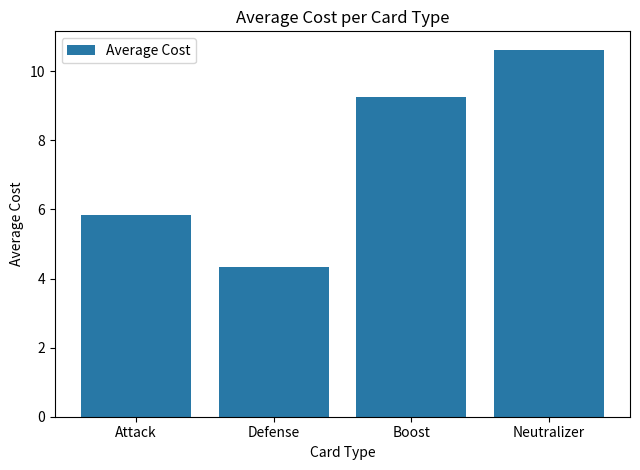

How many data points does each series have?

4